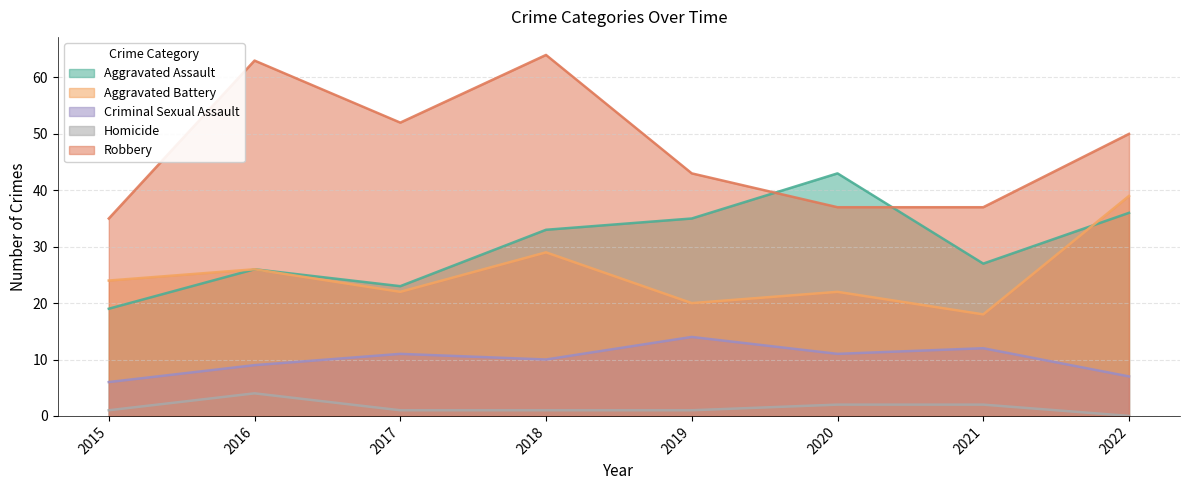

Which label corresponds to the largest value in the chart?

2018